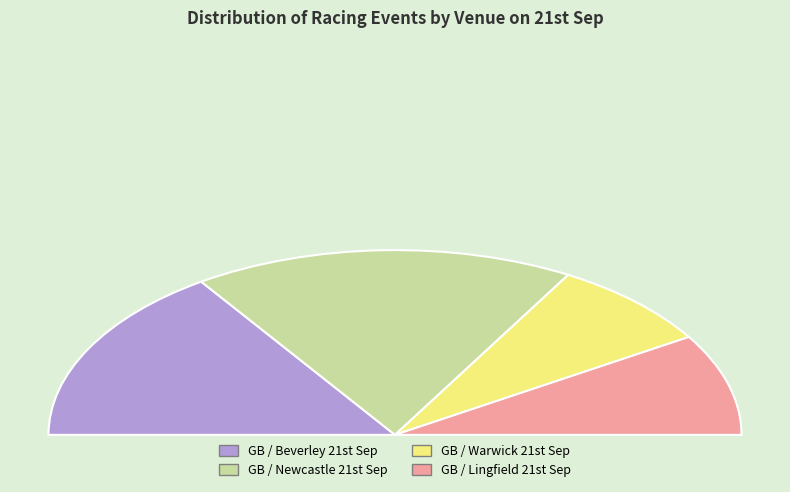

Count the number of slices in the pie.

4